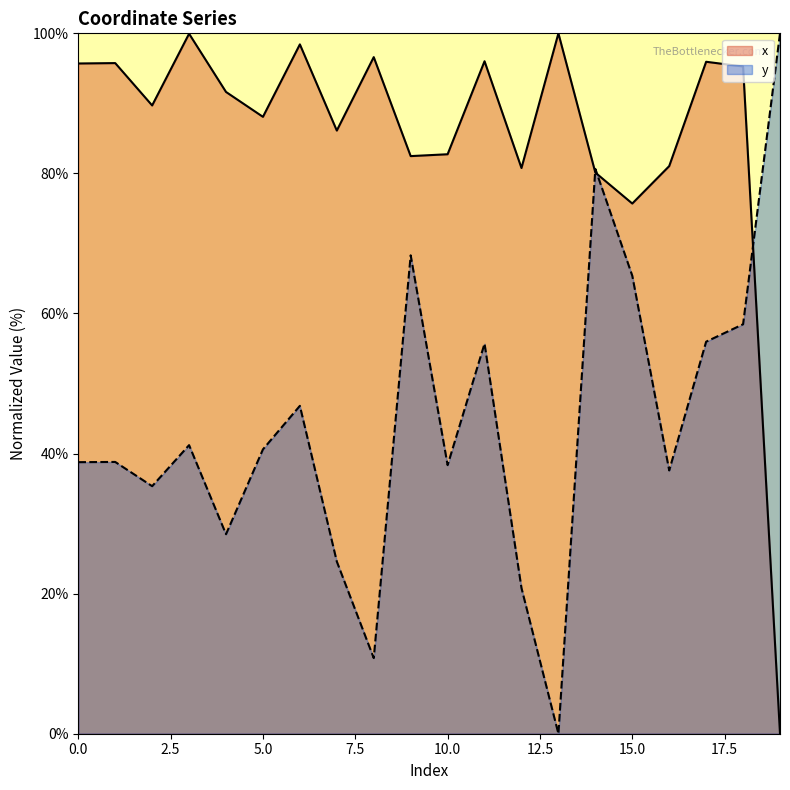

What is the value of the y point at the 7th from the left?

46.8